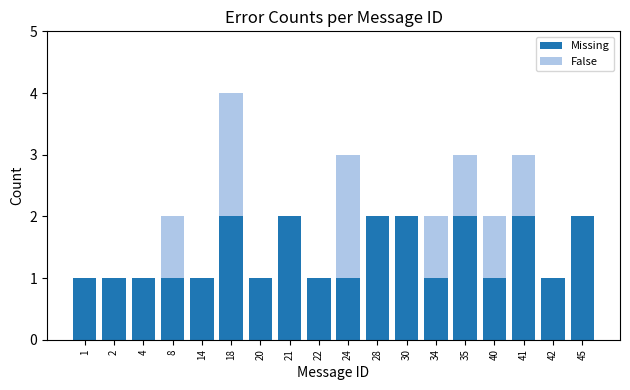

What is the sum of all Missing values?

25